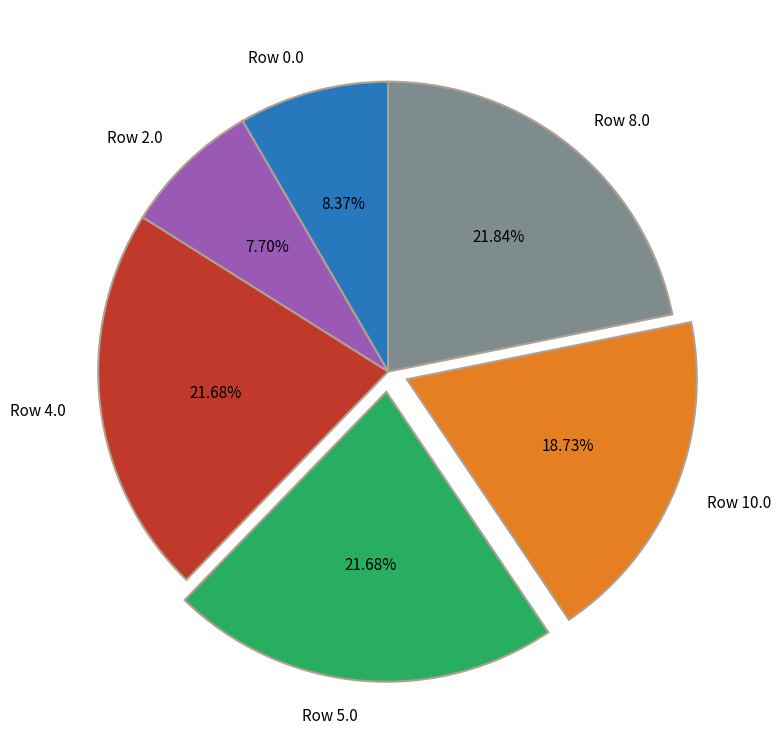

Approximately how many times larger is the value at Row 10.0 compared to Row 8.0?

0.9